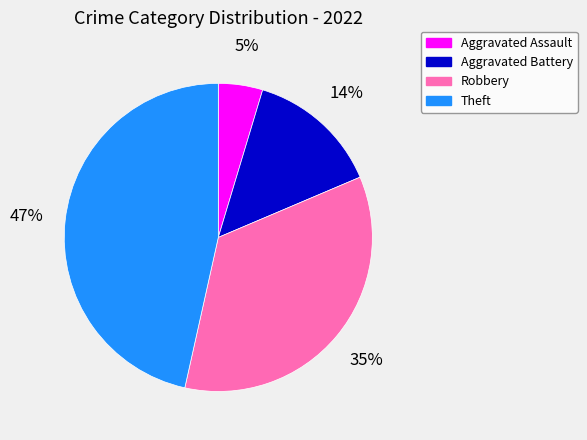

Is Robbery the majority of the pie?

No